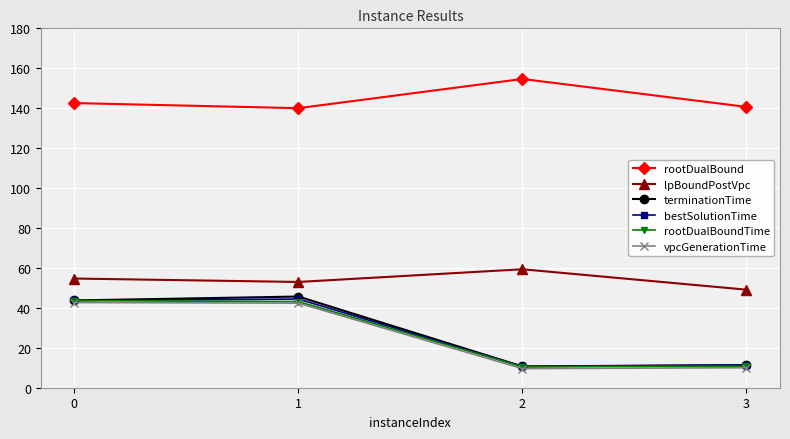

At how many categories does at least one series exceed 66?

4